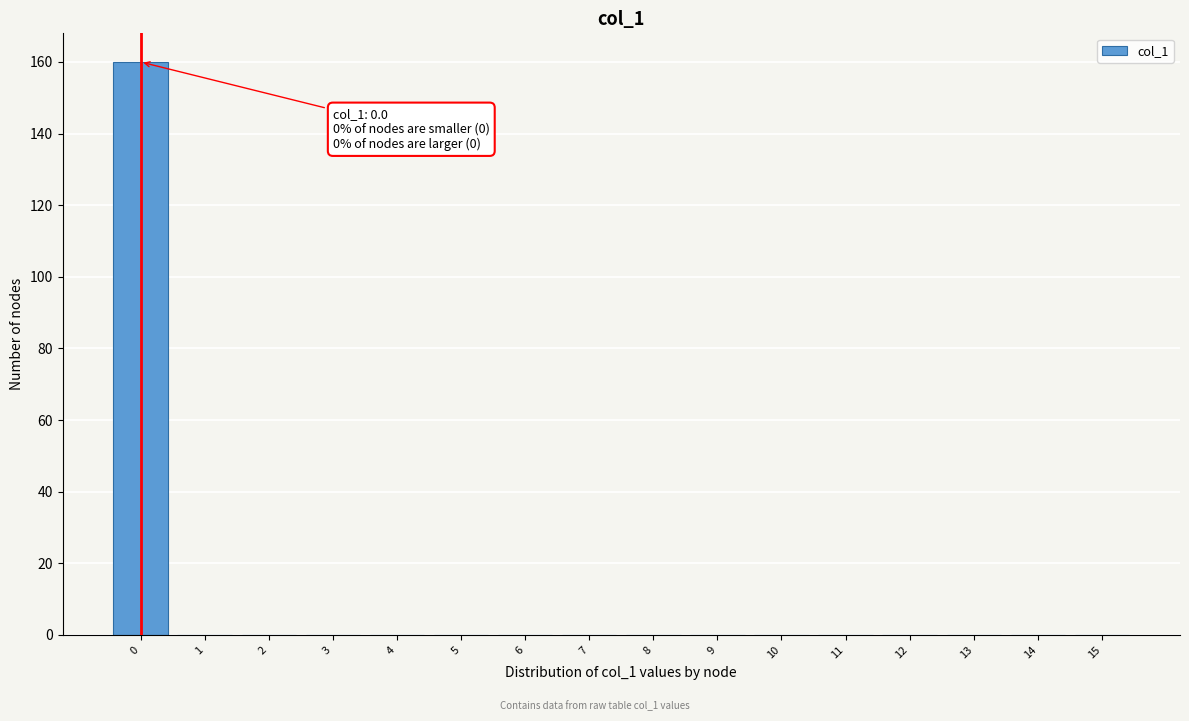

Reading left to right, list all the values displayed in this chart.

0=160	1=0	2=0	3=0	4=0	5=0	6=0	7=0	8=0	9=0	10=0	11=0	12=0	13=0	14=0	15=0